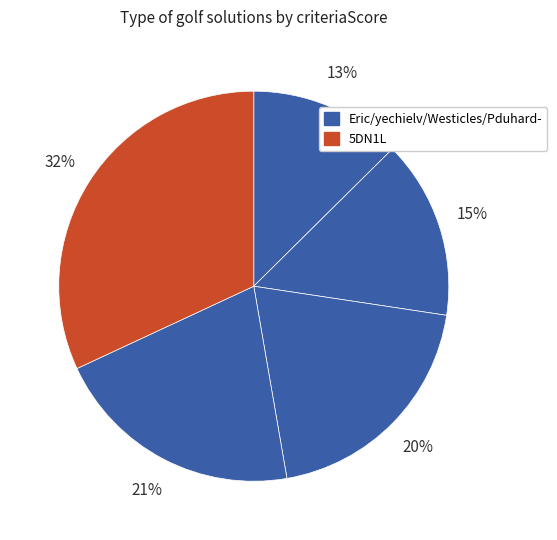

How many segments does this pie chart have?

5